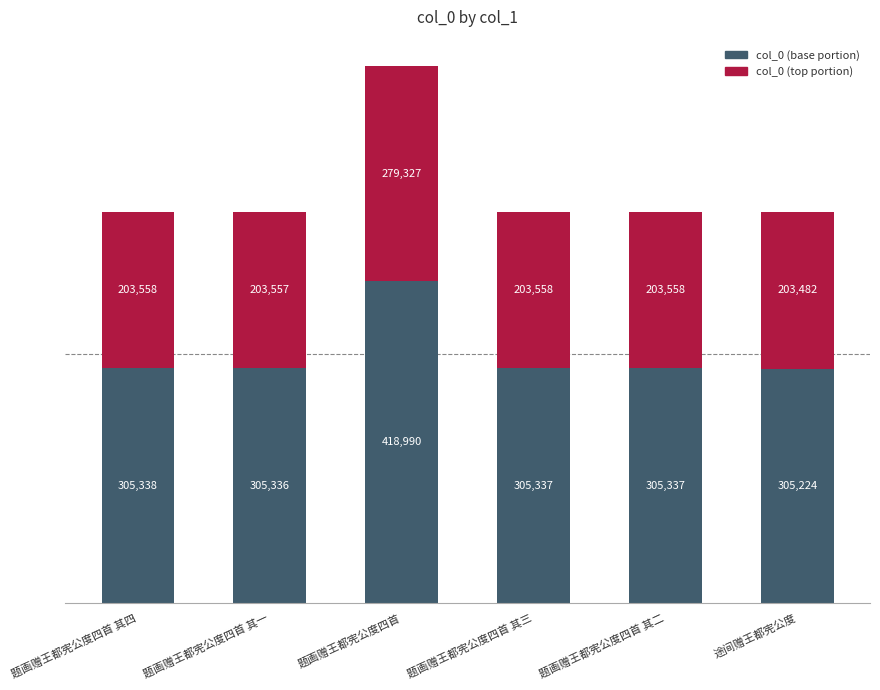

What is the total value across all series at 题画赠王都宪公度四首 其三?

508896.0